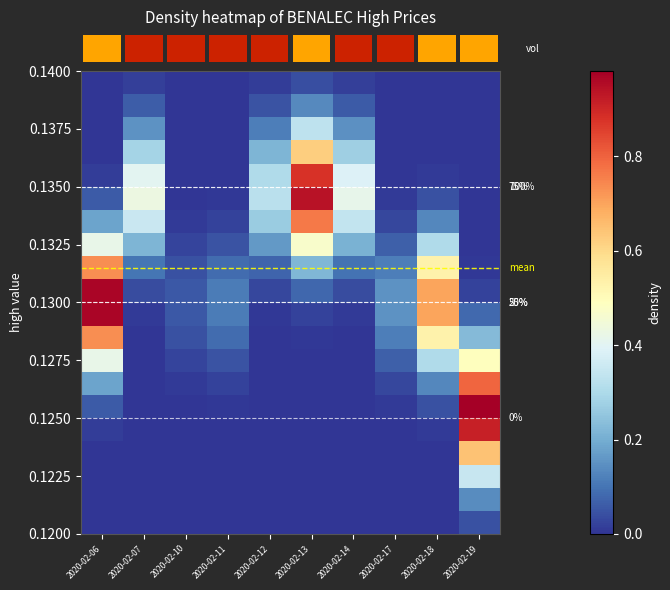

Reading left to right, extract all data points from this chart.

row_0: 0.0	0.0	0.0	0.0	0.0	0.0	0.0	0.0	0.0	0.0
row_1: 0.0	0.0	0.0	0.0	0.0	0.0	0.0	0.0	0.0	0.1
row_2: 0.0	0.0	0.0	0.0	0.0	0.0	0.0	0.0	0.0	0.3
row_3: 0.0	0.0	0.0	0.0	0.0	0.0	0.0	0.0	0.0	0.6
row_4: 0.0	0.0	0.0	0.0	0.0	0.0	0.0	0.0	0.0	0.9
row_5: 0.1	0.0	0.0	0.0	0.0	0.0	0.0	0.0	0.0	1.0
row_6: 0.2	0.0	0.0	0.0	0.0	0.0	0.0	0.0	0.1	0.8
row_7: 0.4	0.0	0.0	0.0	0.0	0.0	0.0	0.1	0.3	0.5
row_8: 0.7	0.0	0.0	0.1	0.0	0.0	0.0	0.1	0.5	0.2
row_9: 1.0	0.0	0.1	0.1	0.0	0.0	0.0	0.2	0.7	0.1
row_10: 1.0	0.0	0.1	0.1	0.0	0.1	0.0	0.2	0.7	0.0
row_11: 0.7	0.1	0.0	0.1	0.1	0.2	0.1	0.1	0.5	0.0
row_12: 0.4	0.2	0.0	0.0	0.2	0.5	0.2	0.1	0.3	0.0
row_13: 0.2	0.4	0.0	0.0	0.3	0.8	0.3	0.0	0.1	0.0
row_14: 0.1	0.4	0.0	0.0	0.3	0.9	0.4	0.0	0.0	0.0
row_15: 0.0	0.4	0.0	0.0	0.3	0.9	0.4	0.0	0.0	0.0
row_16: 0.0	0.3	0.0	0.0	0.2	0.6	0.3	0.0	0.0	0.0
row_17: 0.0	0.2	0.0	0.0	0.1	0.3	0.1	0.0	0.0	0.0
row_18: 0.0	0.1	0.0	0.0	0.0	0.1	0.1	0.0	0.0	0.0
row_19: 0.0	0.0	0.0	0.0	0.0	0.0	0.0	0.0	0.0	0.0